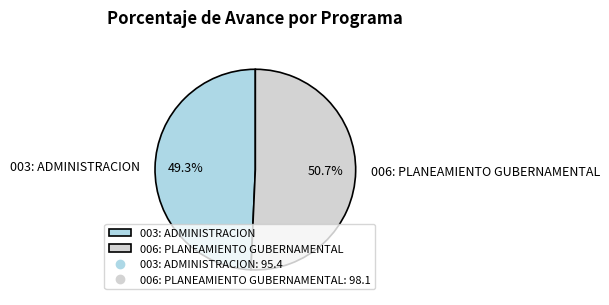

To the nearest percent, what percentage of the pie is 006: PLANEAMIENTO GUBERNAMENTAL?

51%